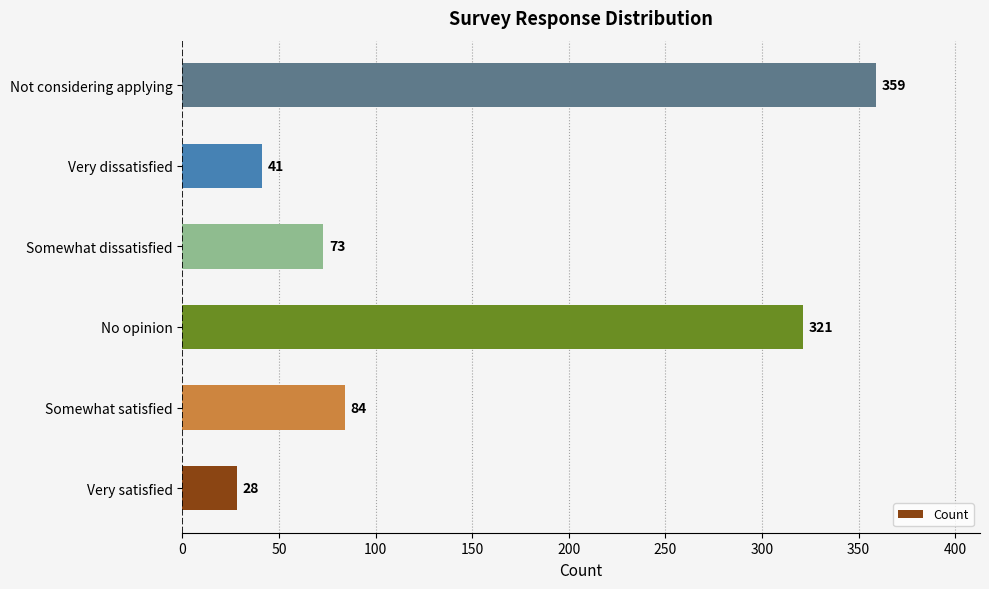

How many series are shown in this chart?

1